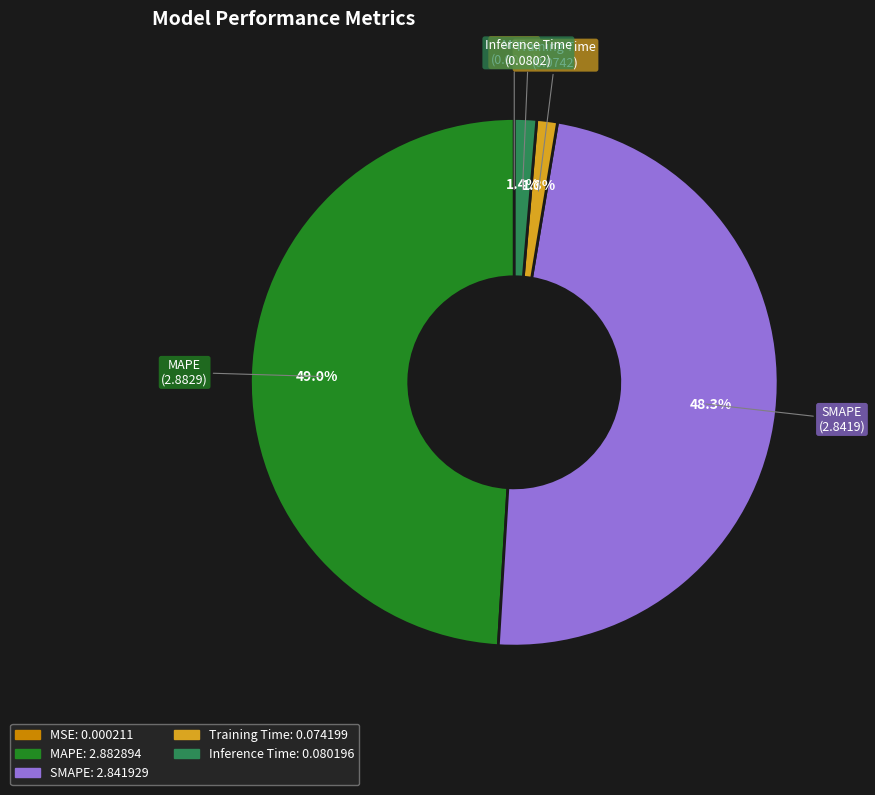

Is there any slice that represents more than half of the pie?

No